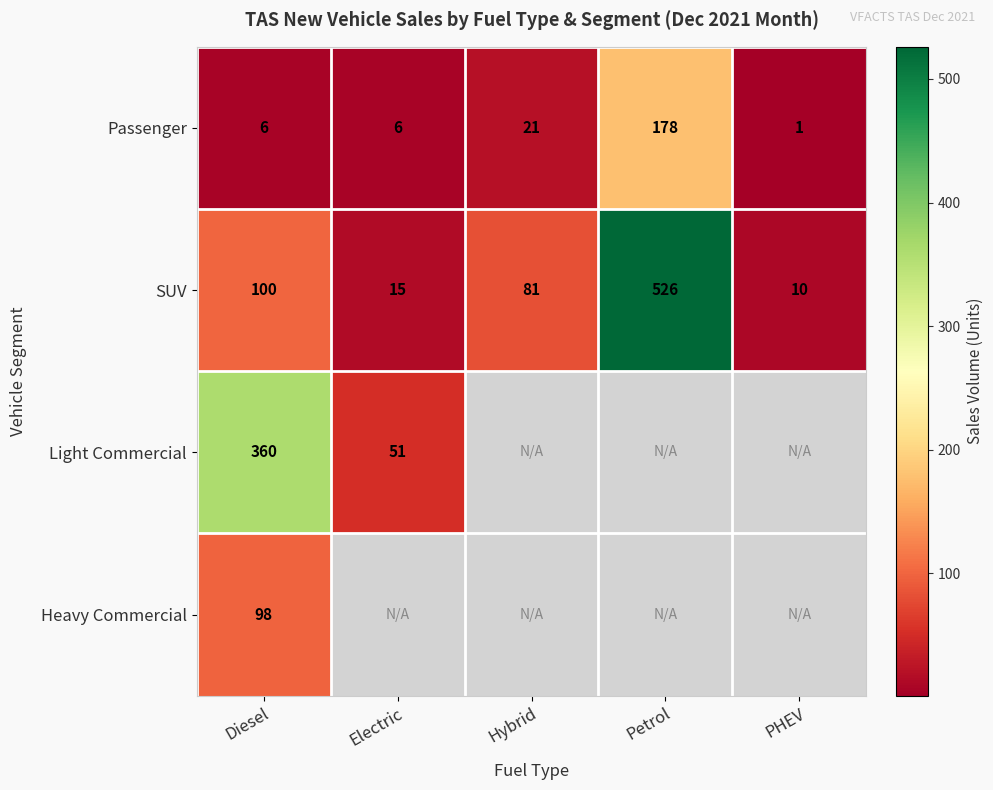

Which category has the highest value in the Passenger series?

Petrol